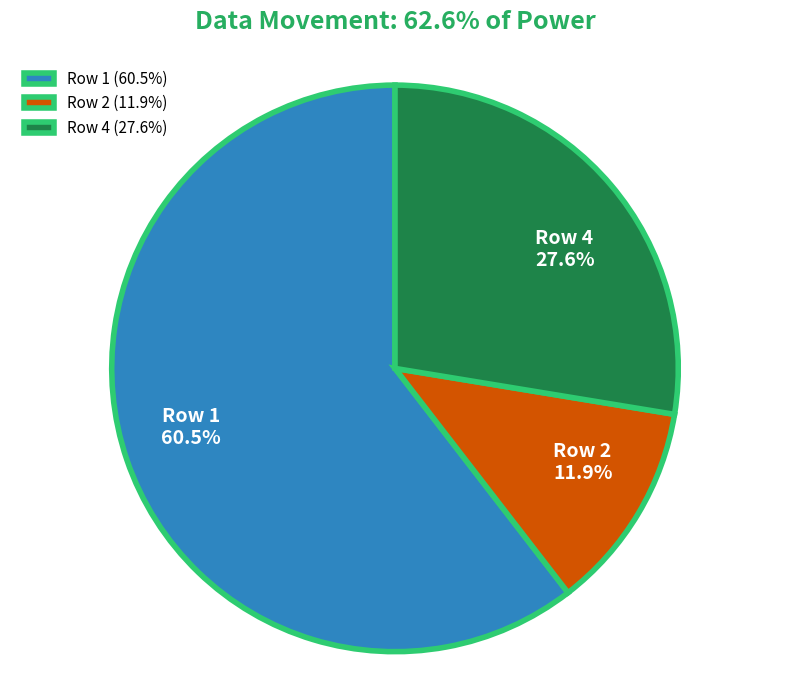

Count the number of slices in the pie.

3